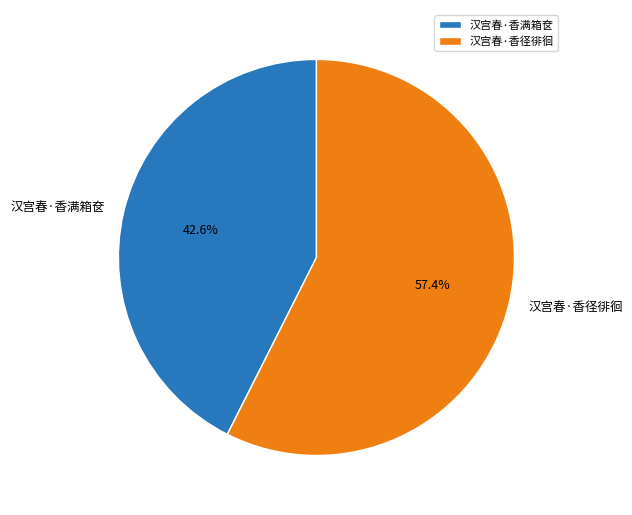

Rank the categories by value from highest to lowest.

汉宫春·香径徘徊, 汉宫春·香满箱奁